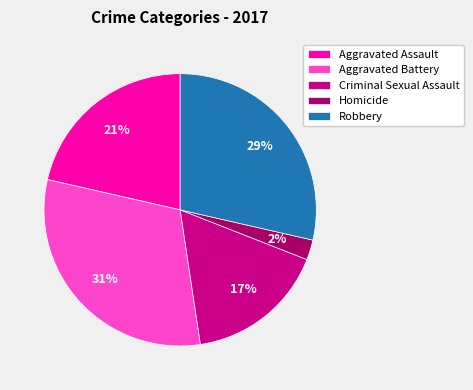

Which category has the smallest portion of the pie?

Homicide